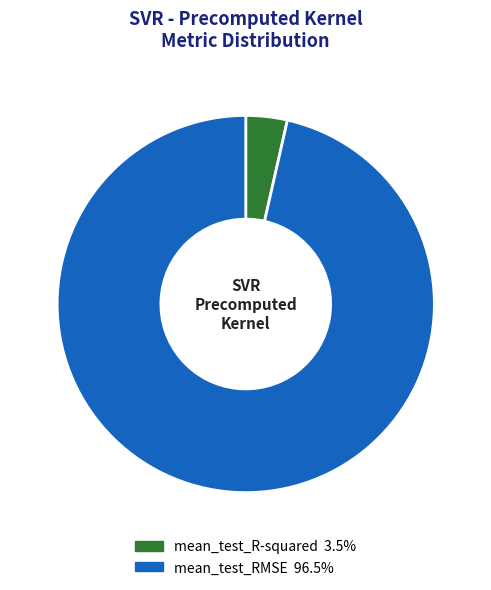

Is there any slice that represents more than half of the pie?

Yes